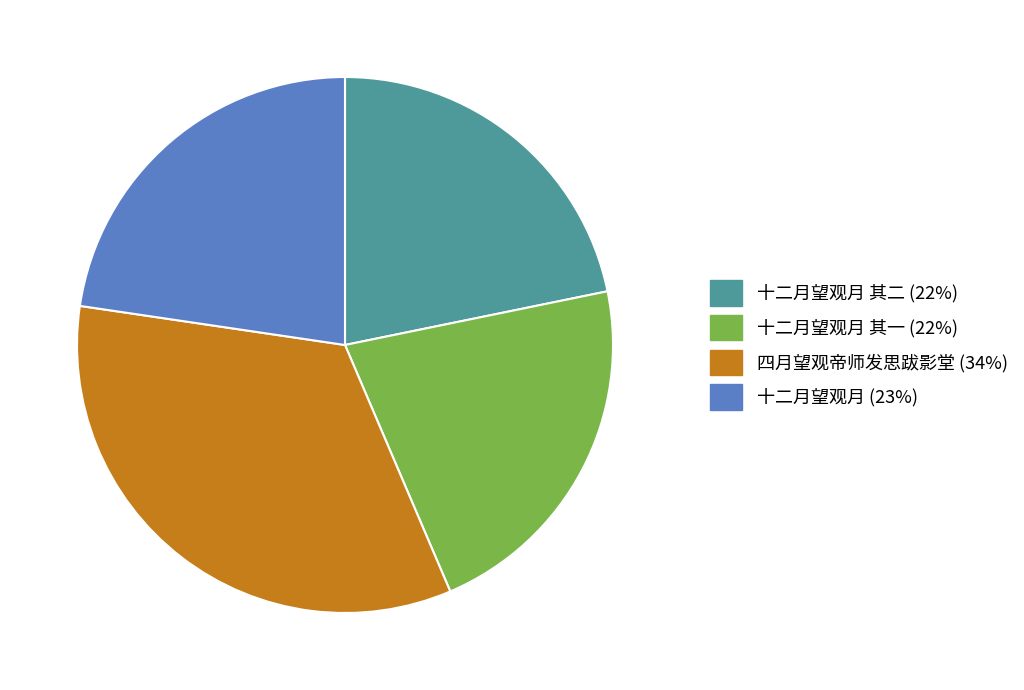

Is there any slice that represents more than half of the pie?

No